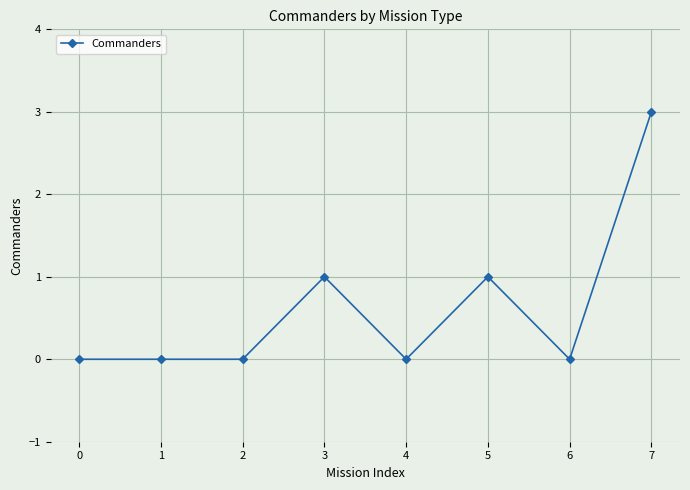

True or false: the data shows 1 at 2.

False